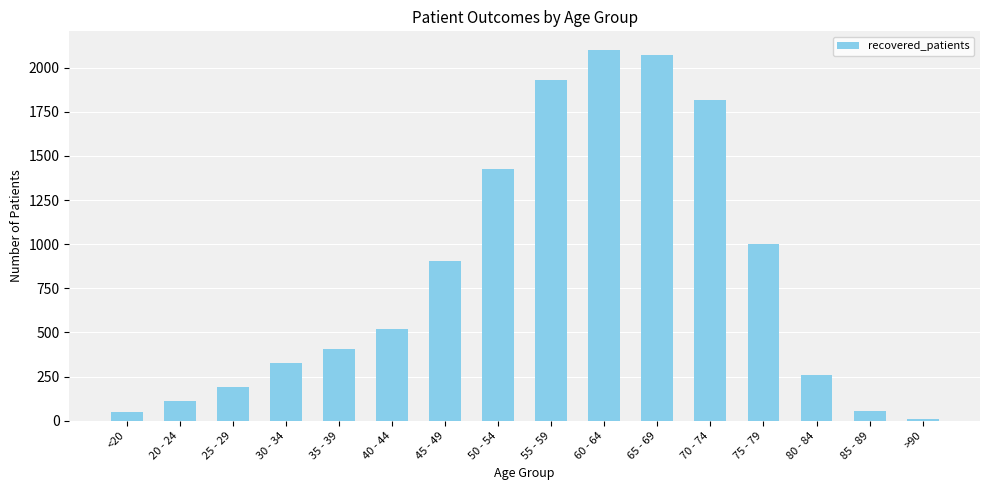

What position from the left is 30 - 34?

4